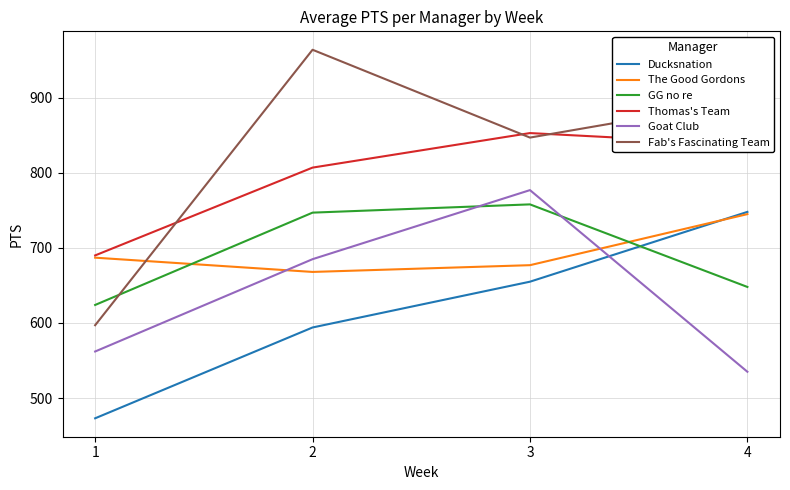

How many times do Ducksnation and The Good Gordons cross each other?

1